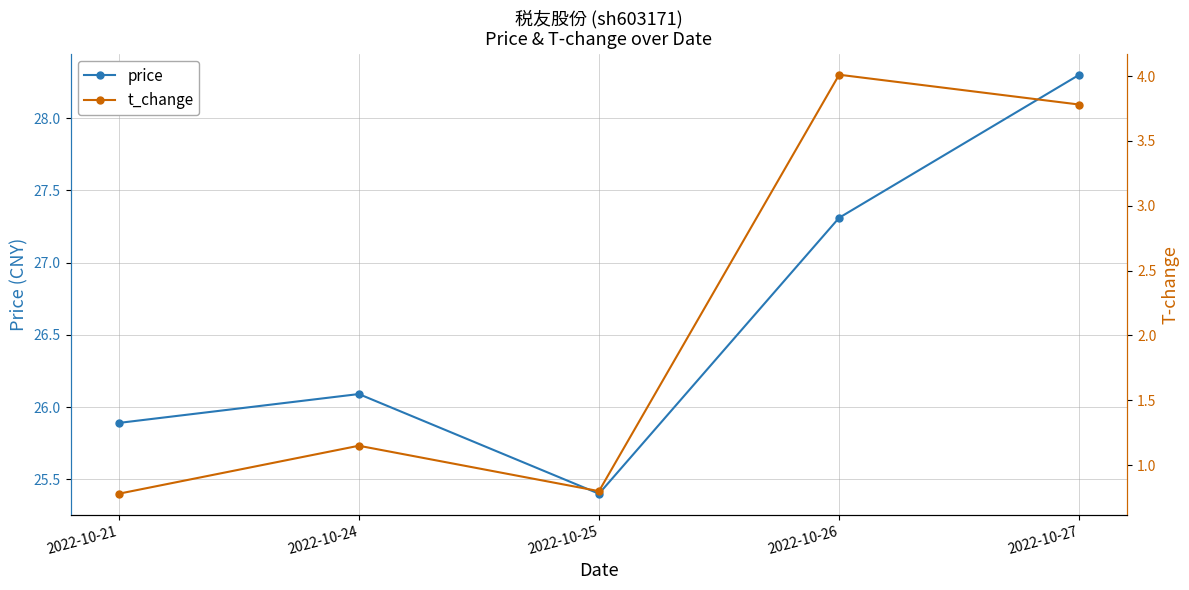

Count the t_change values in the range 0 to 3.

3